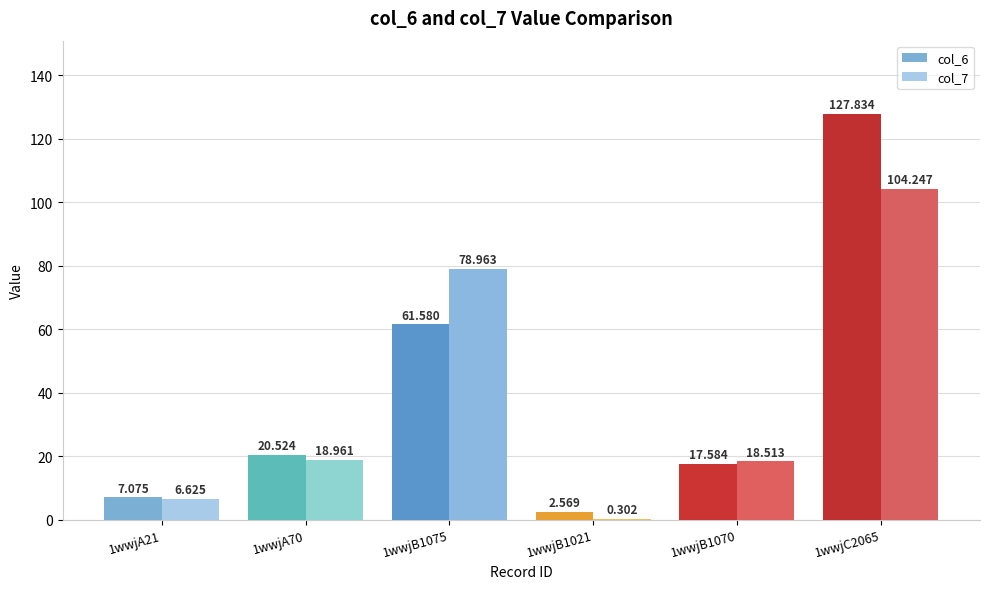

What is the total value across all series at 1wwjB1075?

140.5